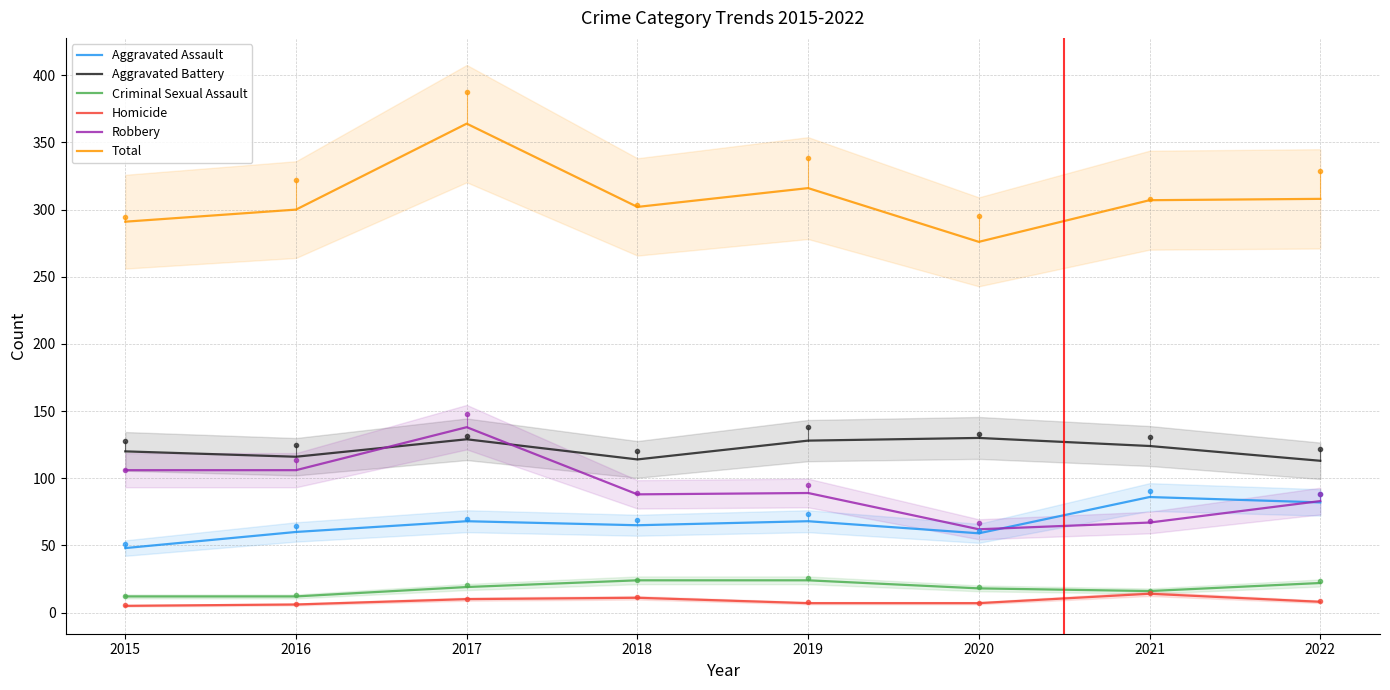

In Aggravated Battery, how many points are lower than both neighbors (excluding endpoints)?

2